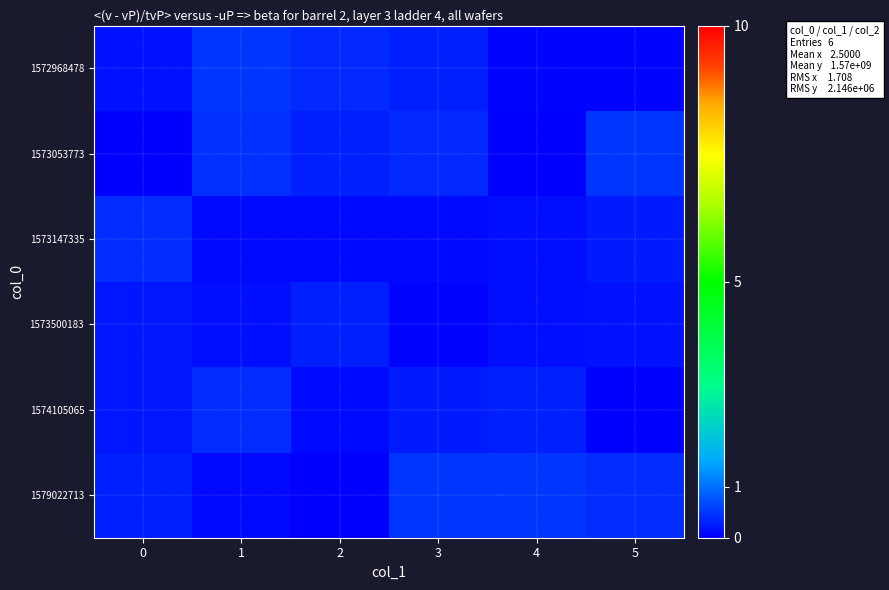

Reading right to left, transcribe all the data shown in this chart.

1572968478: 5=0.1	4=0.1	3=0.3	2=0.4	1=0.5	0=0.2
1573053773: 5=0.5	4=0.0	3=0.4	2=0.3	1=0.4	0=0.0
1573147335: 5=0.3	4=0.2	3=0.1	2=0.1	1=0.1	0=0.4
1573500183: 5=0.2	4=0.1	3=0.1	2=0.3	1=0.1	0=0.2
1574105065: 5=0.0	4=0.3	3=0.3	2=0.1	1=0.4	0=0.2
1579022713: 5=0.4	4=0.5	3=0.5	2=0.0	1=0.1	0=0.3